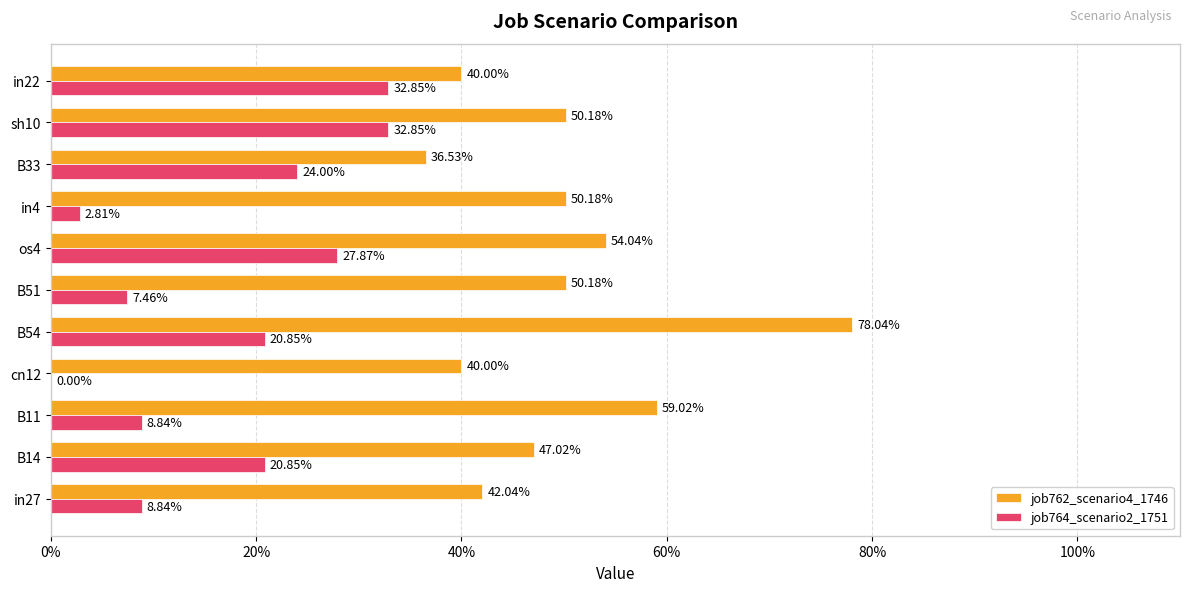

At how many categories does at least one series exceed 0?

11